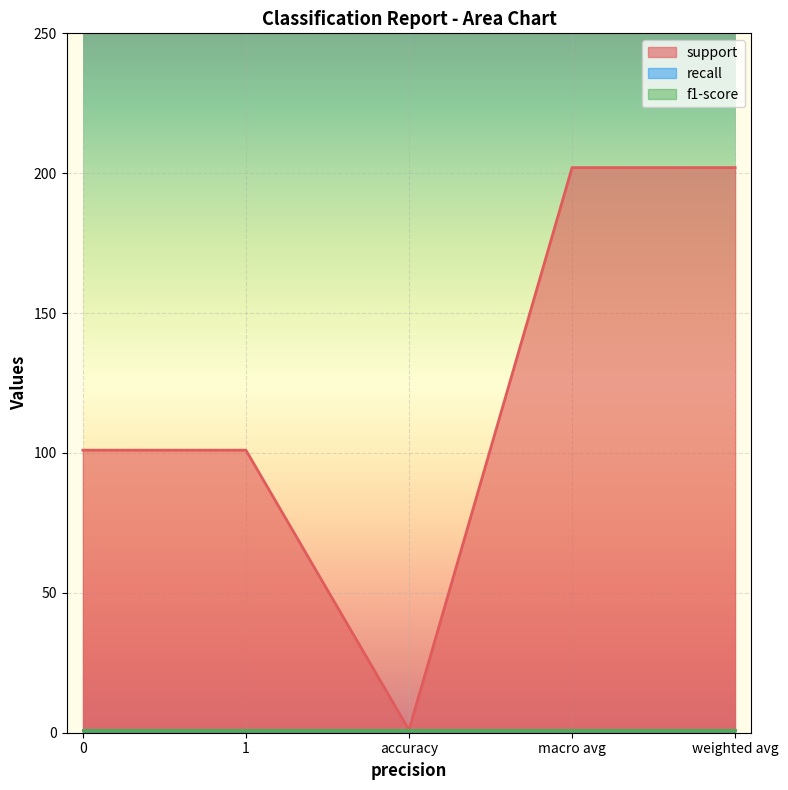

Is the value of f1-score at 1 greater than the value of recall at 0?

No